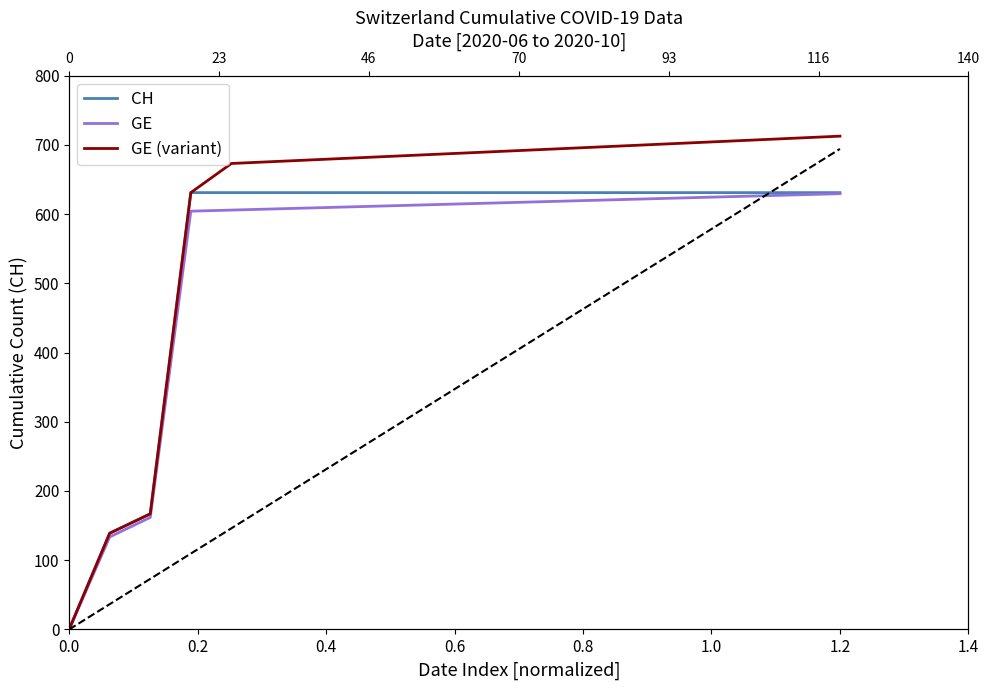

What position from the left is 0.2?

2